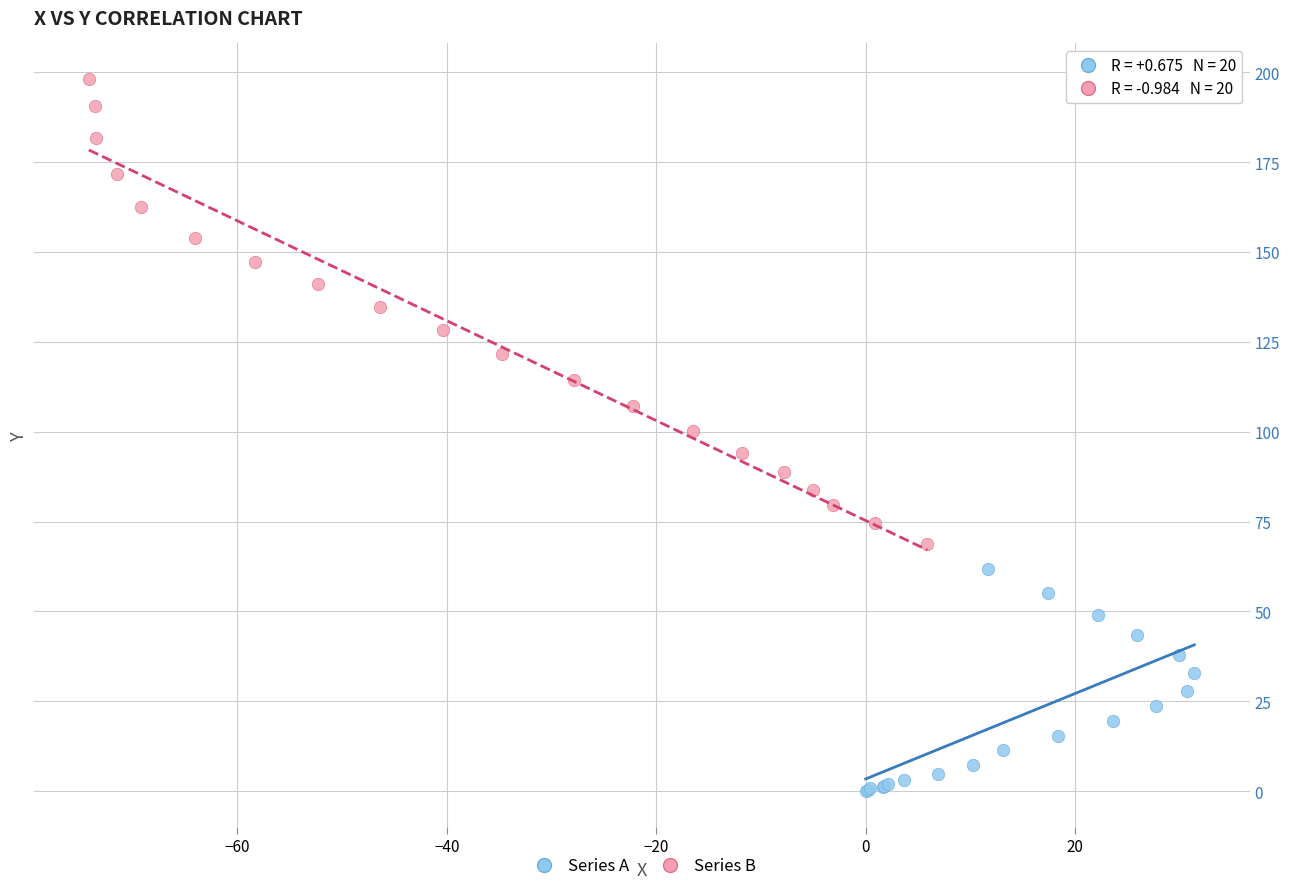

Which series reaches the maximum Y coordinate?

Series B